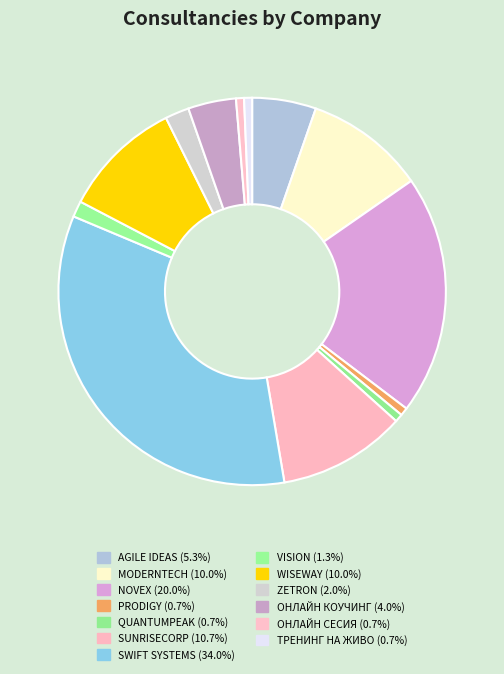

Is it true that ОНЛАЙН СЕСИЯ is 1% of the pie?

True